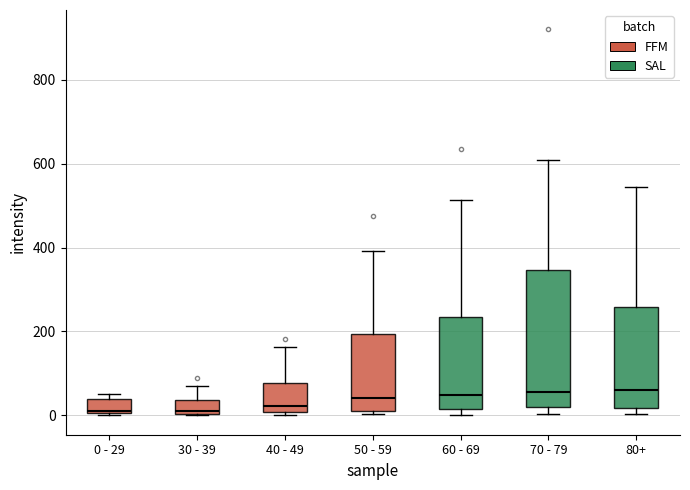

Where does the median line of the box for 70 - 79 sit on the y-axis? The values are not printed on the chart, so give them approximately, as read against the axis.

60